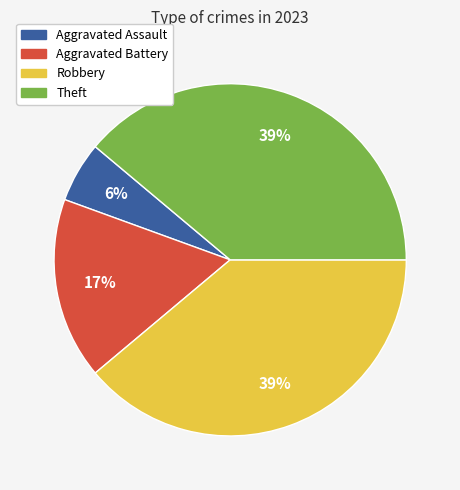

Which slice is the smallest?

Aggravated Assault